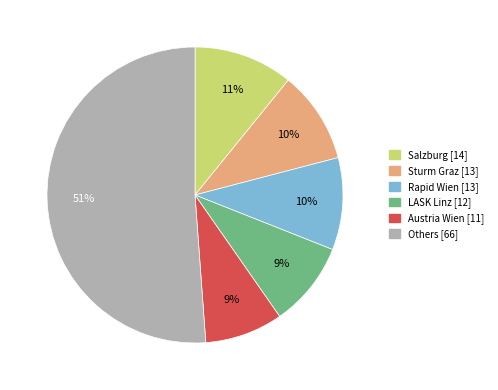

Is there a majority slice in this chart?

Yes